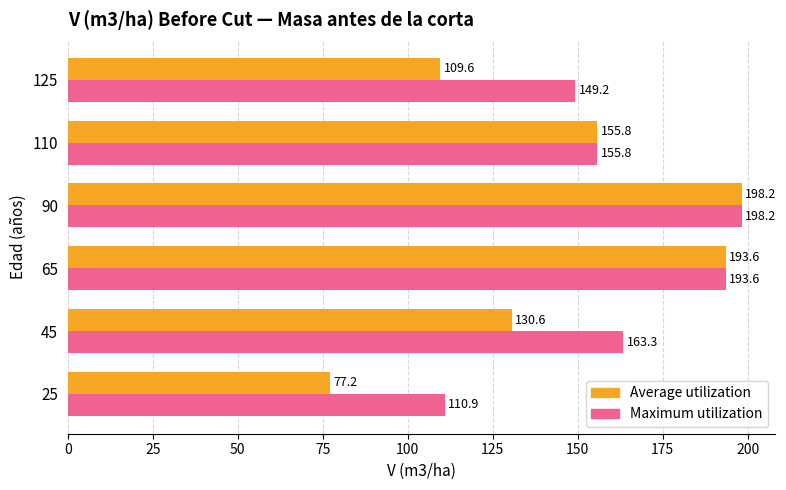

List the labels in order of Average utilization value, smallest first.

25, 125, 45, 110, 65, 90